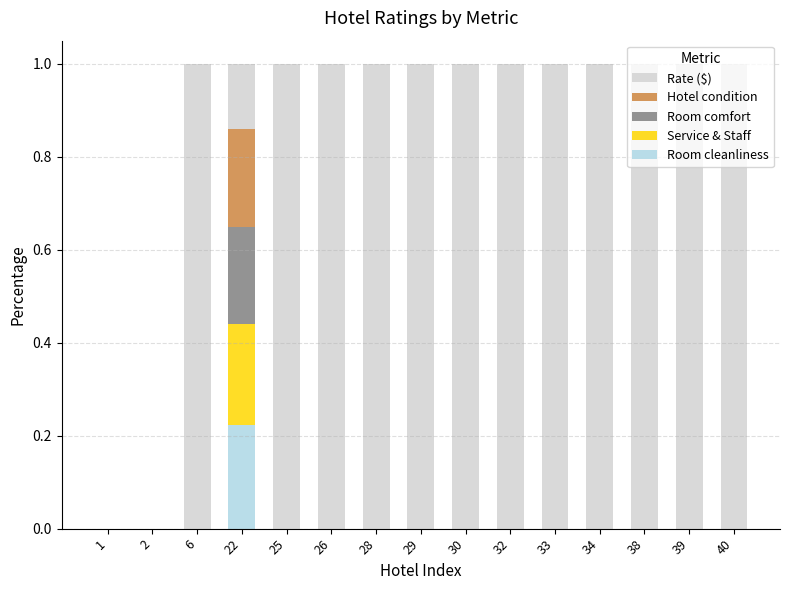

Are the bars horizontal?

No